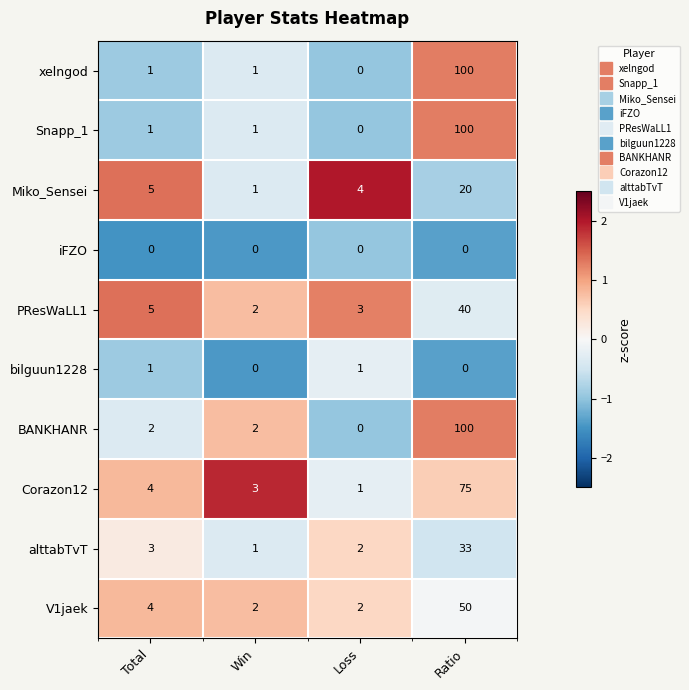

The Snapp_1 series shows 65 at Ratio. True or false?

False